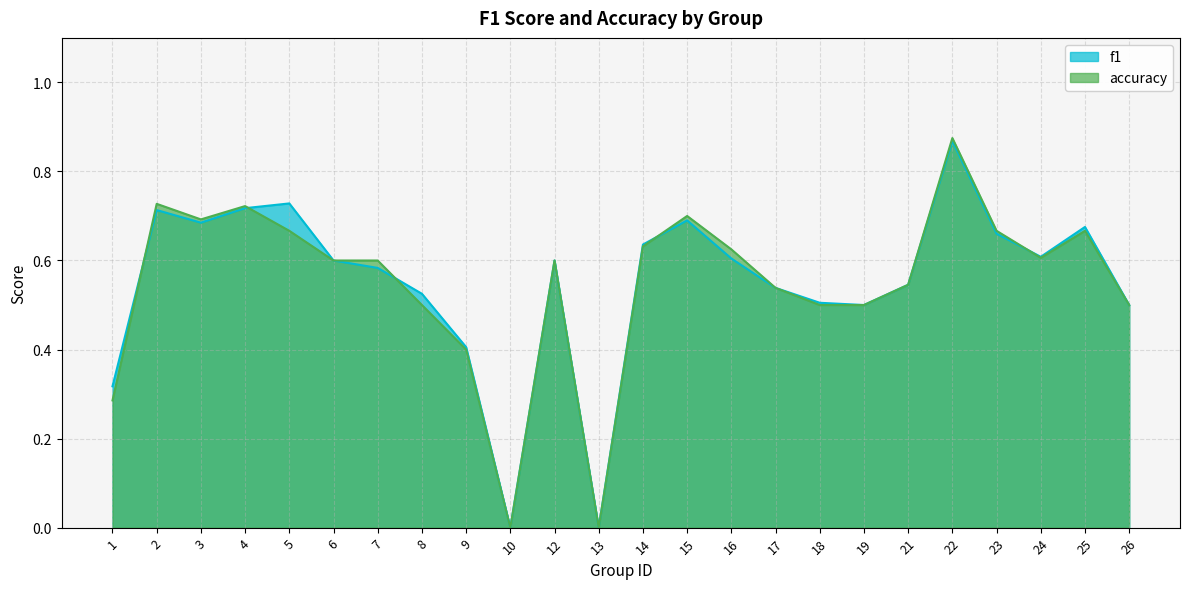

In f1, how many points are lower than both neighbors (excluding endpoints)?

5